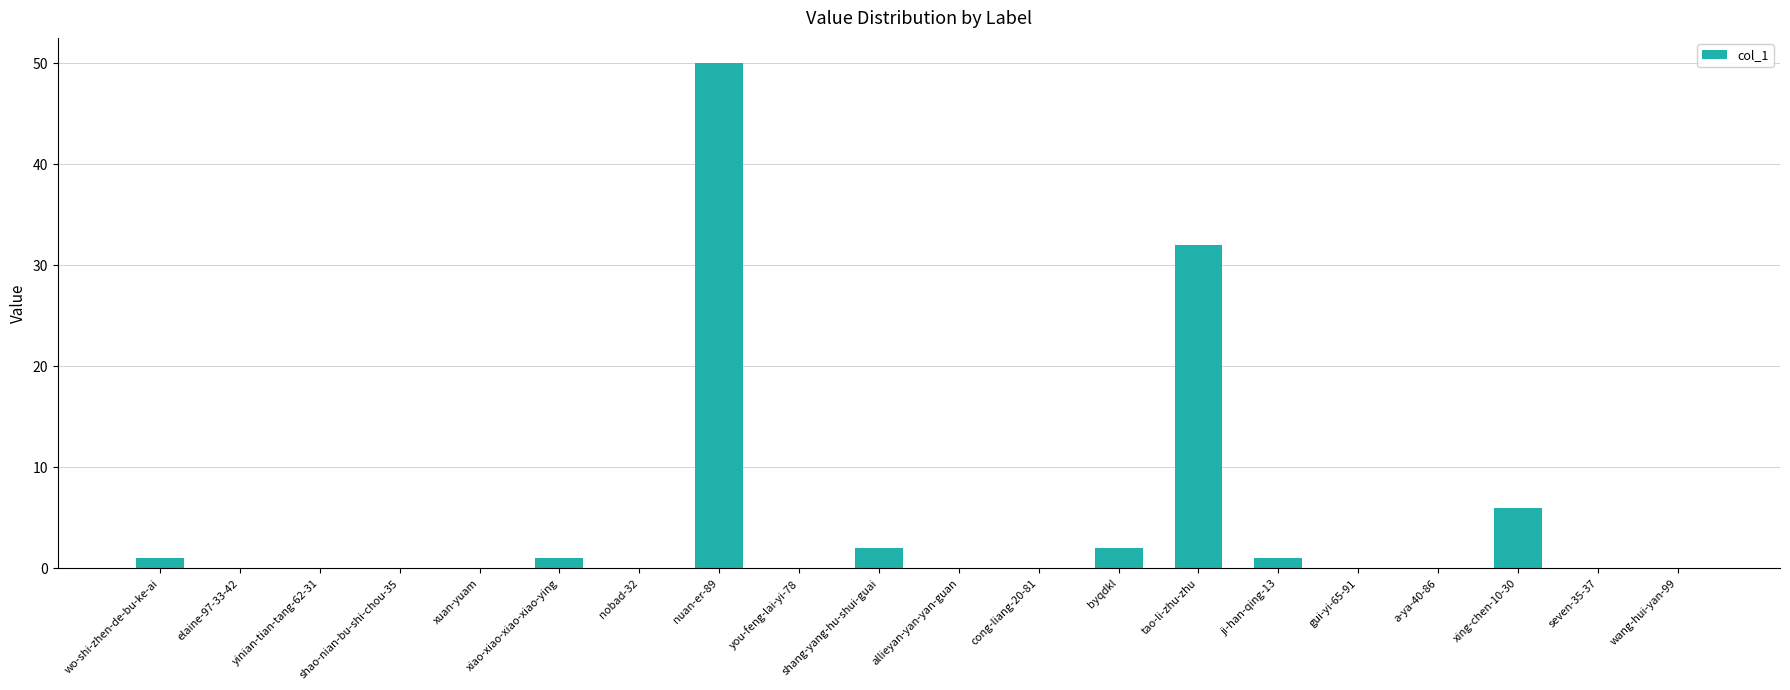

What is the greatest value displayed?

50